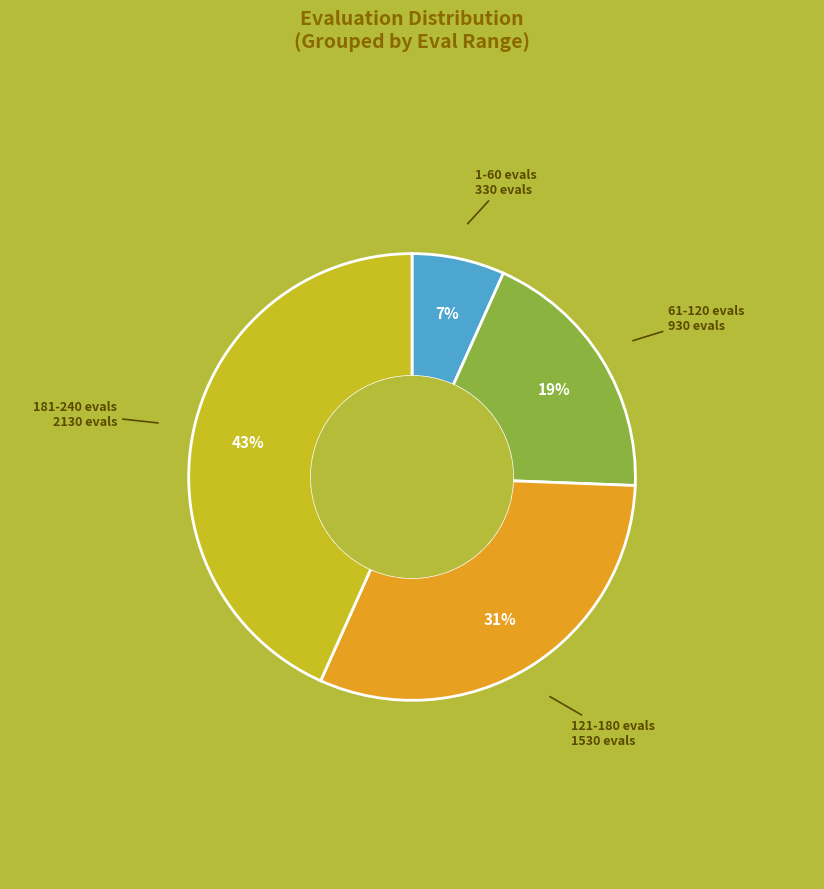

Is there a majority slice in this chart?

No